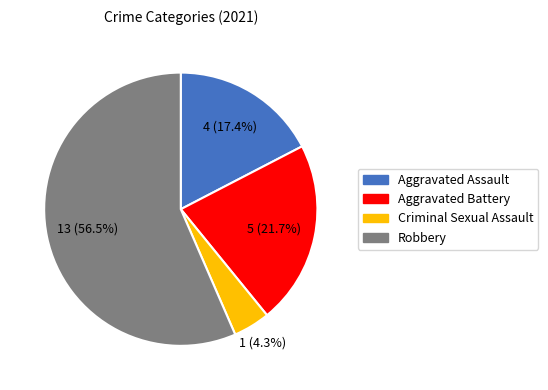

Is it true that Aggravated Assault is 17% of the pie?

True